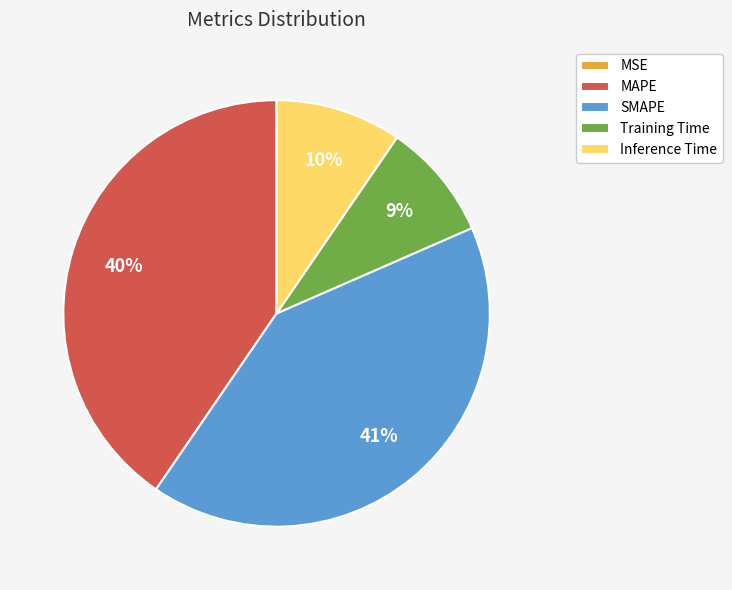

Is it true that Inference Time is 3% of the pie?

False